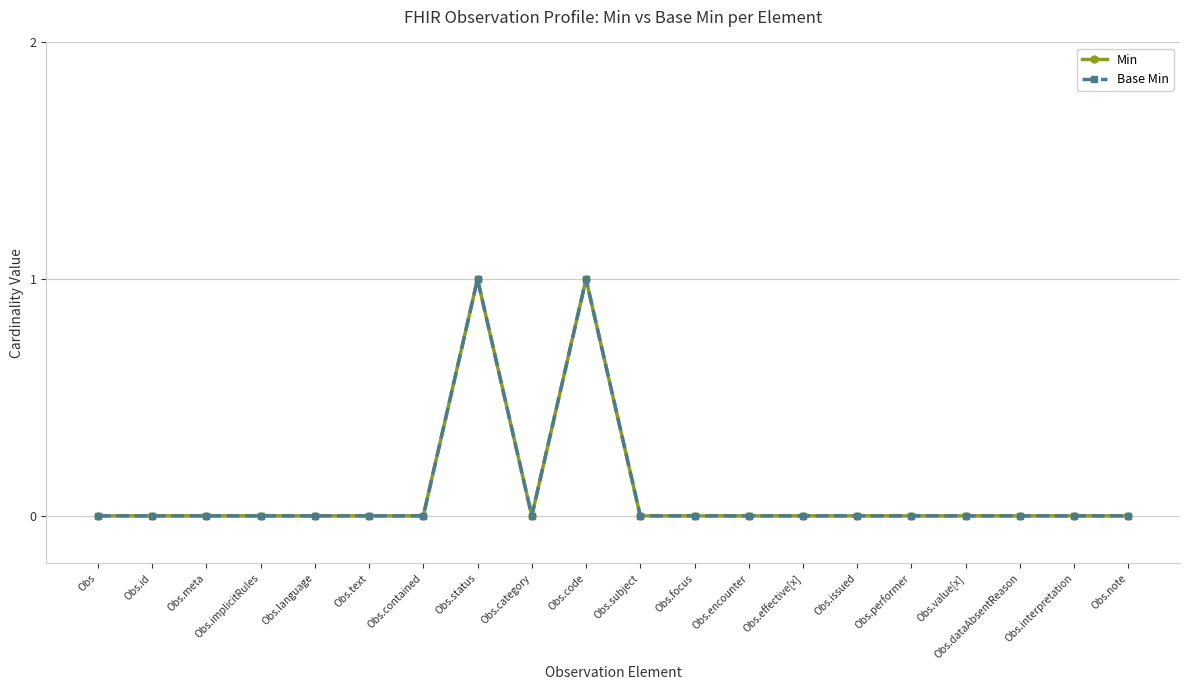

What is the sum of all Base Min values?

2